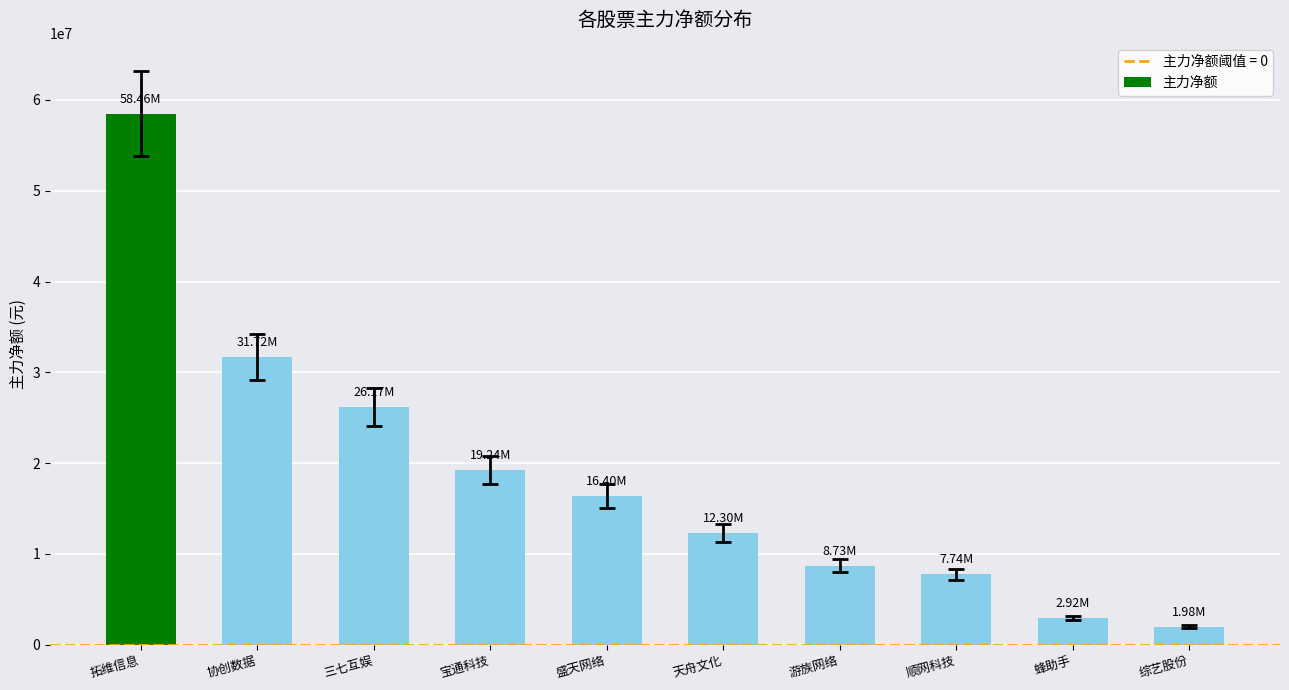

What is the label of the 5th bar from the right?

天舟文化